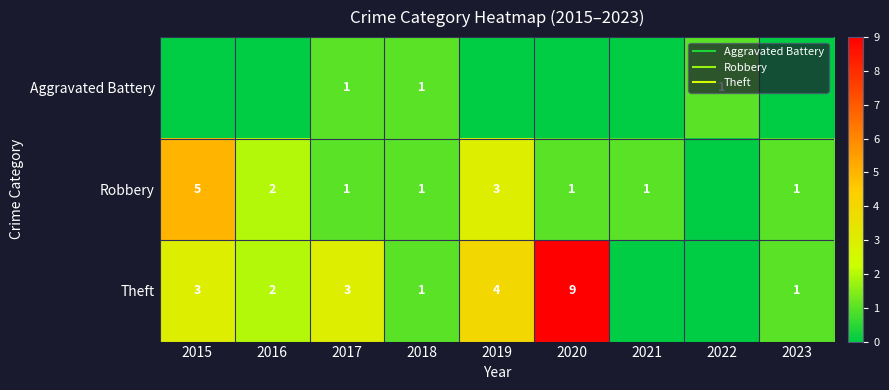

Which series has the widest spread of values?

Theft